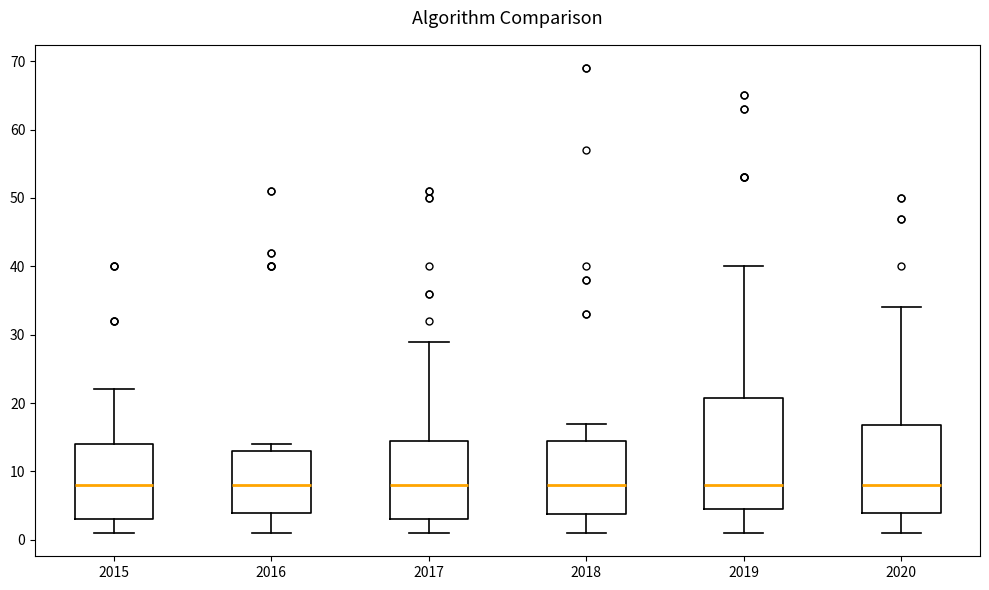

Comparing the boxes themselves (not the whiskers), which one is the tallest?

2019